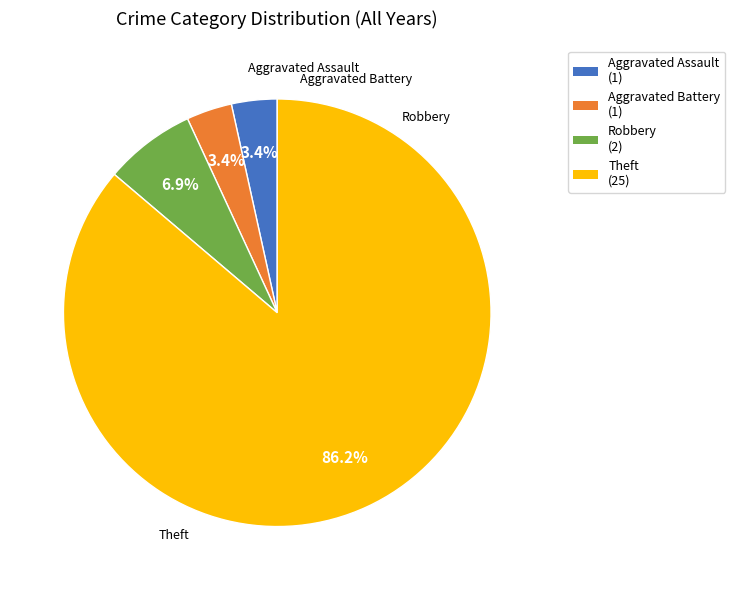

To the nearest percent, what percentage of the pie is Aggravated Assault?

3%